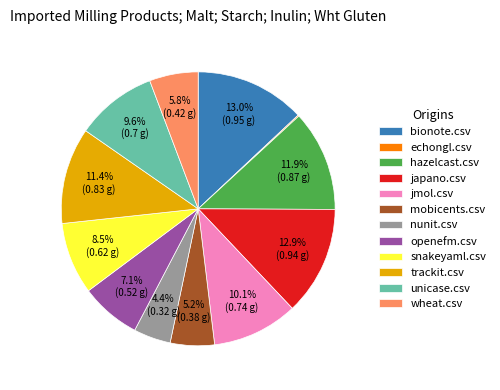

To the nearest percent, what is the combined percentage of bionote.csv and nunit.csv?

17%